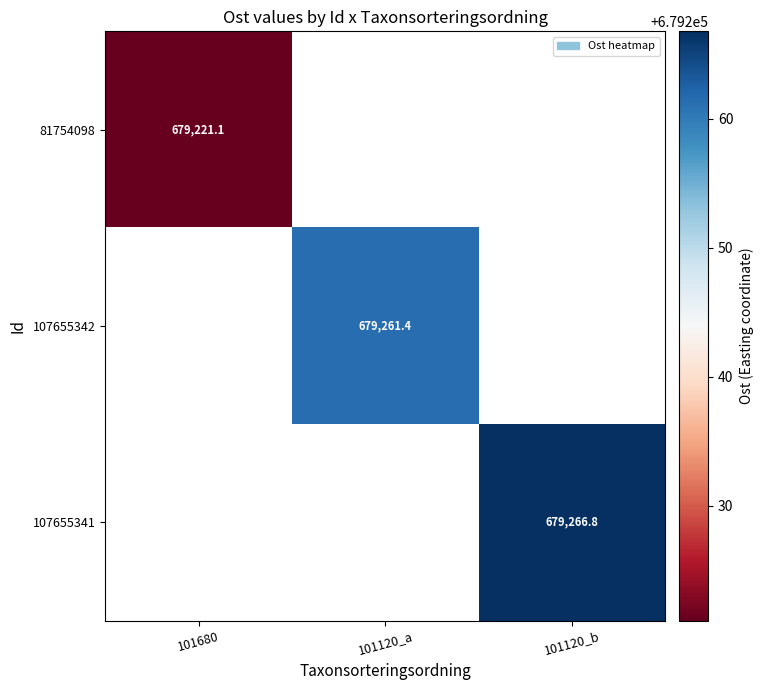

The 107655341 series shows 217424.9 at 101120_b. True or false?

False